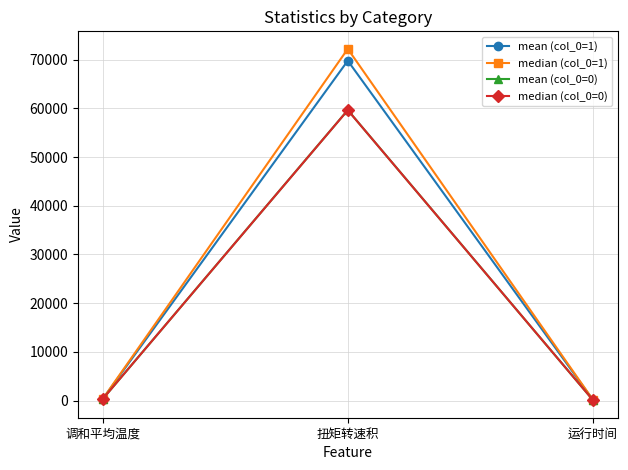

What are all the series names shown in the legend?

mean (col_0=1), median (col_0=1), mean (col_0=0), median (col_0=0)